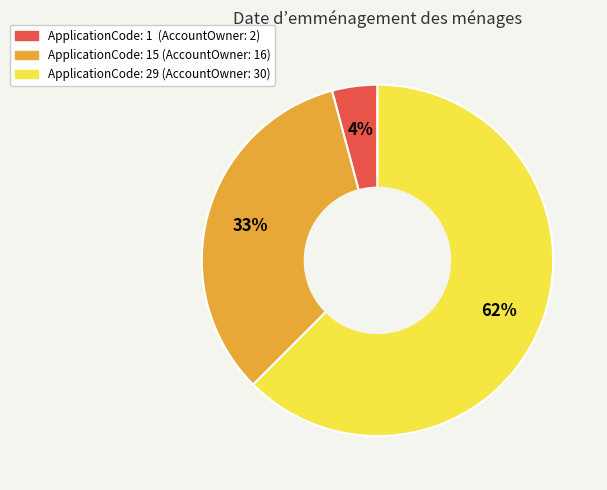

How many slices are in this pie chart?

3